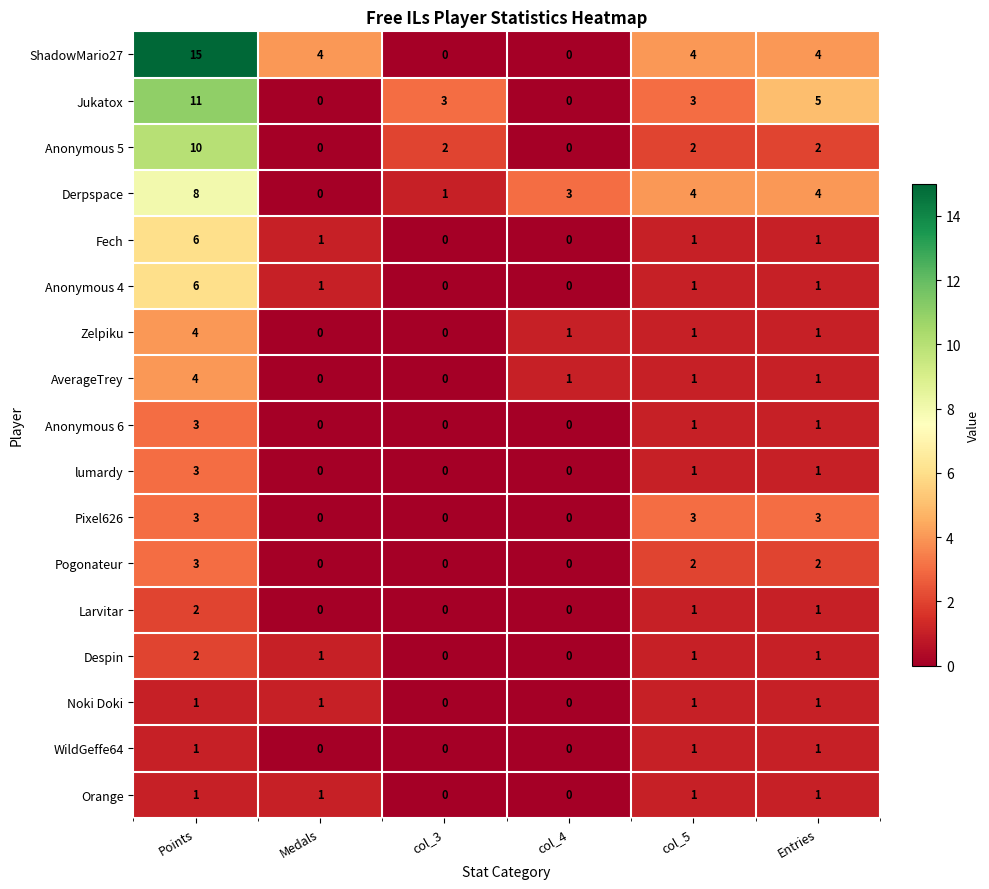

At which category is the sum across all series the highest?

Points